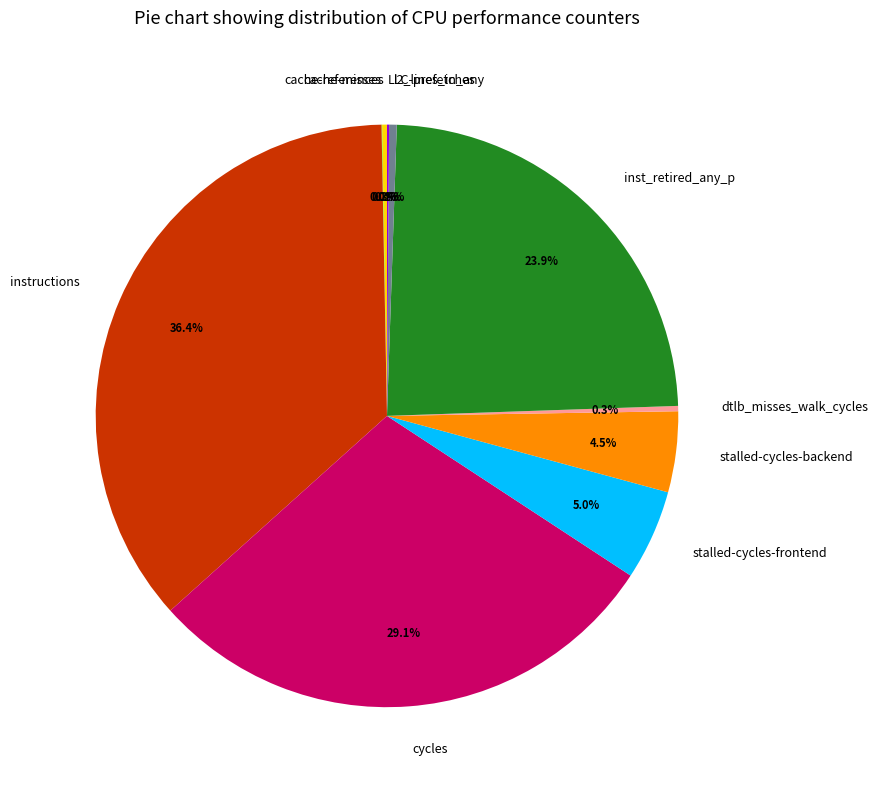

Which slice is the largest?

instructions